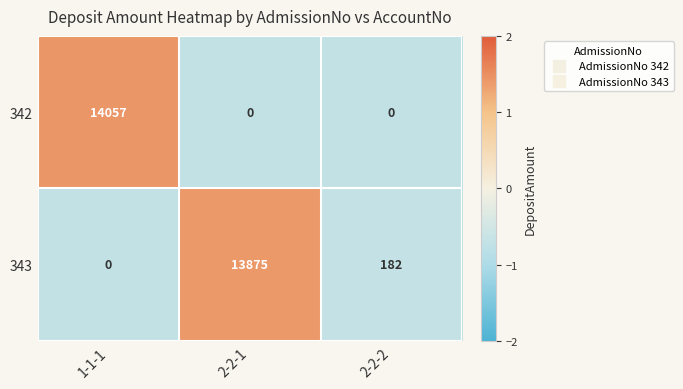

Rank the series at 2-2-2 from lowest to highest value.

342, 343